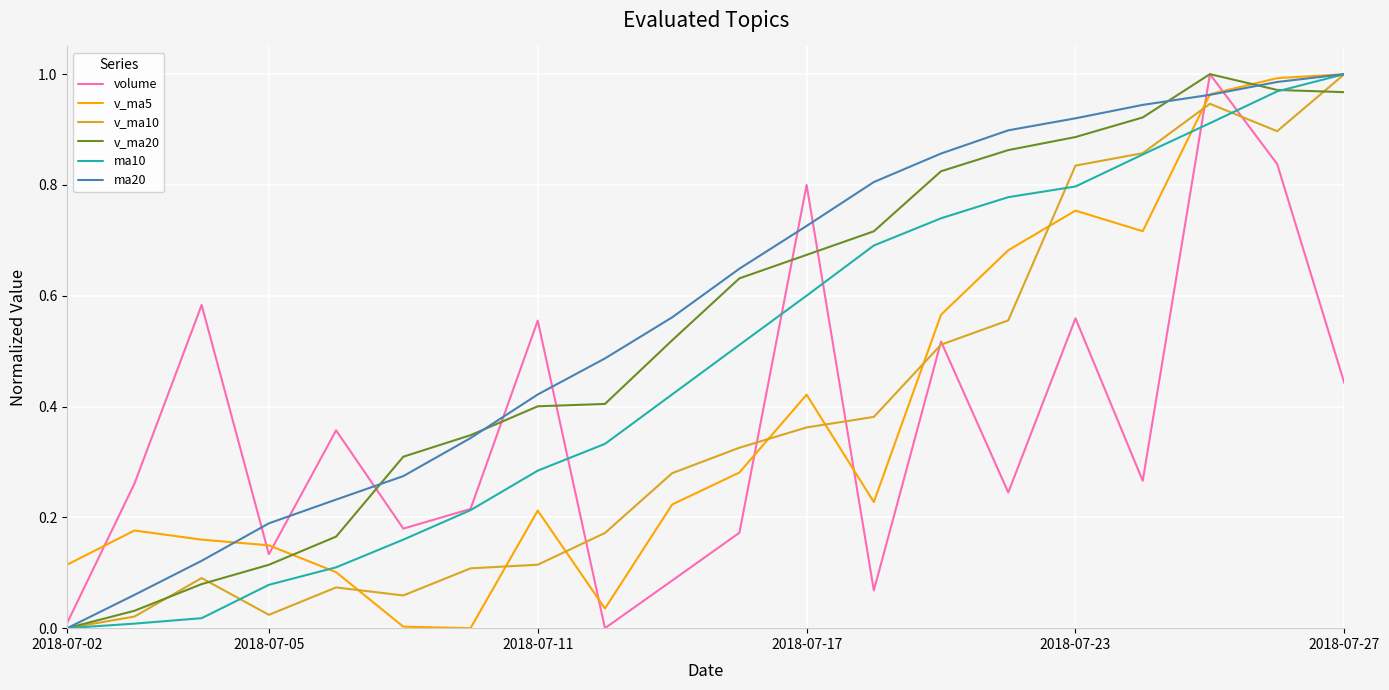

What is the average value of the ma20 series?

0.6